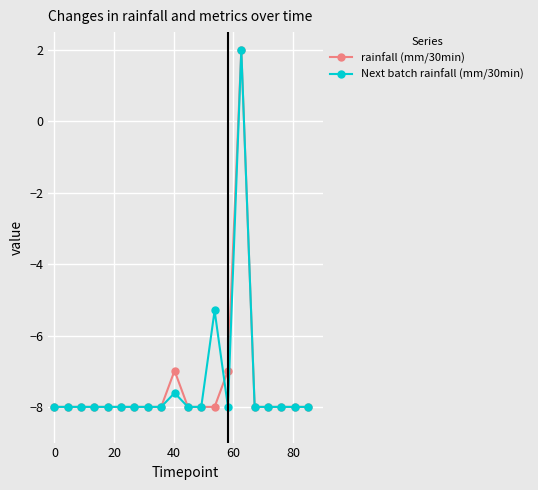

What is the value of the Next batch rainfall (mm/30min) point at the 12th from the left?

-8.0